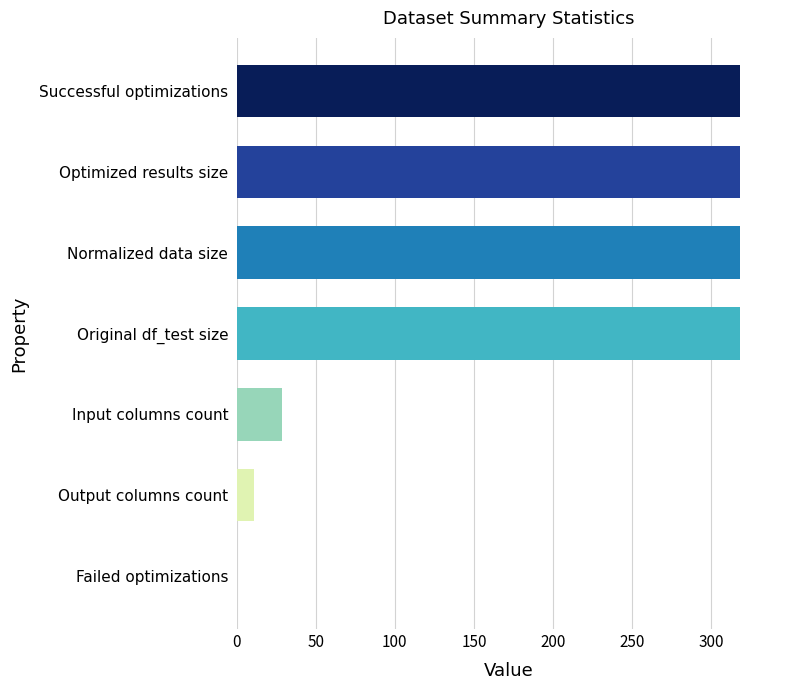

The value at Optimized results size is 513. True or false?

False